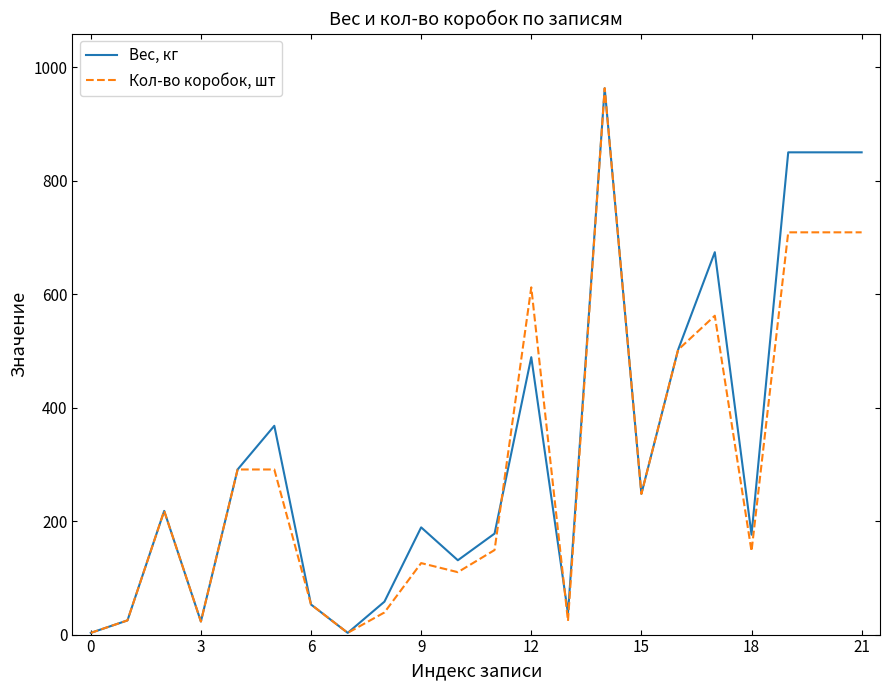

Rank the series by their average value, from lowest to highest.

Кол-во коробок, шт, Вес, кг